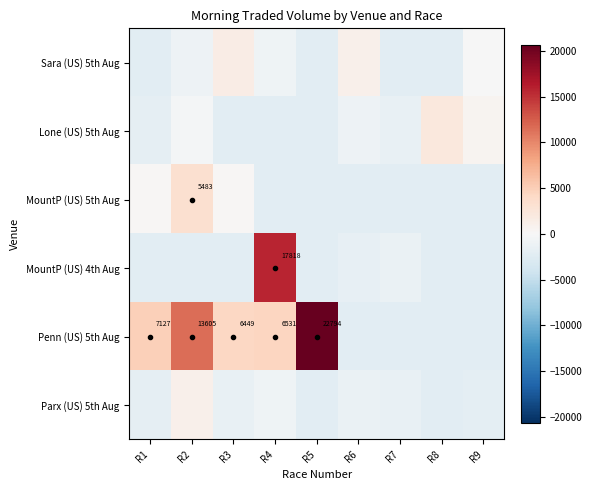

Which series changed the most between R2 and R3?

Penn (US) 5th Aug